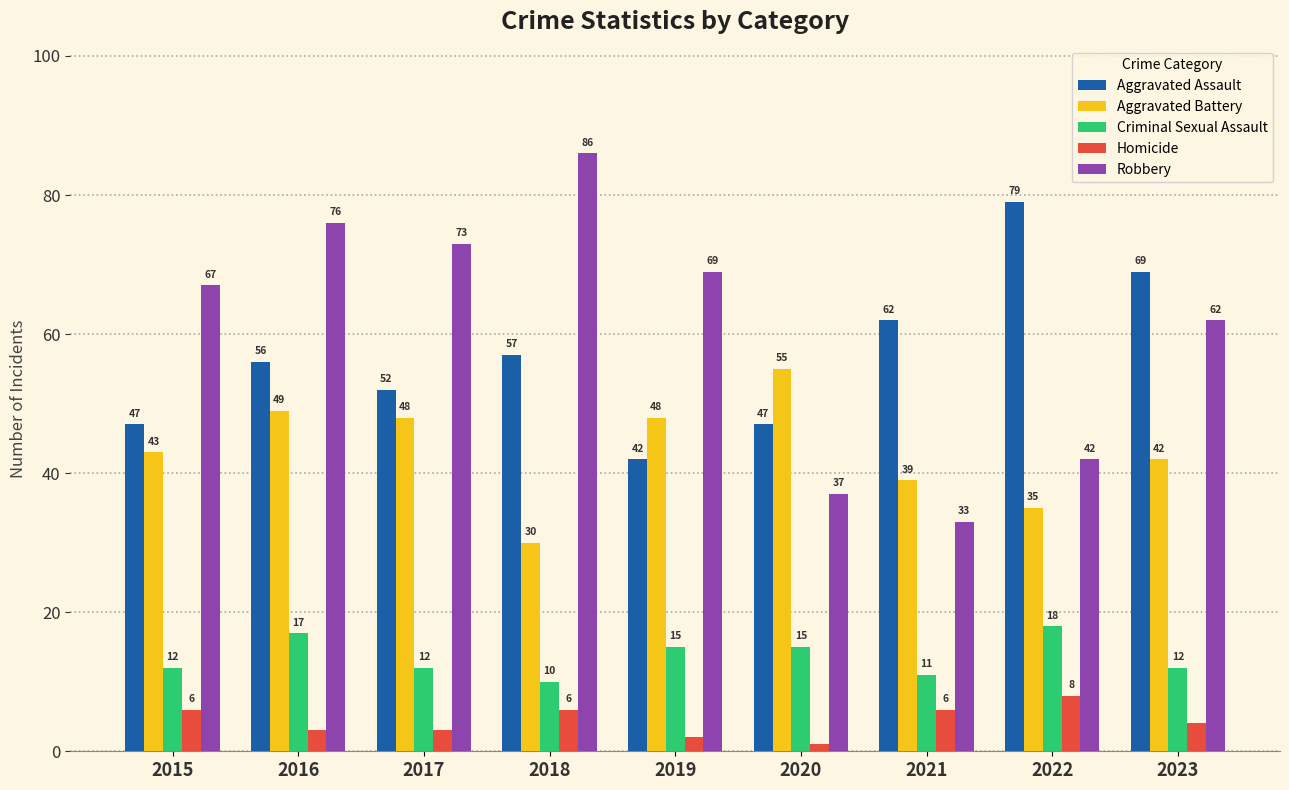

True or false: Aggravated Assault has a value of 73 at 2020.

False